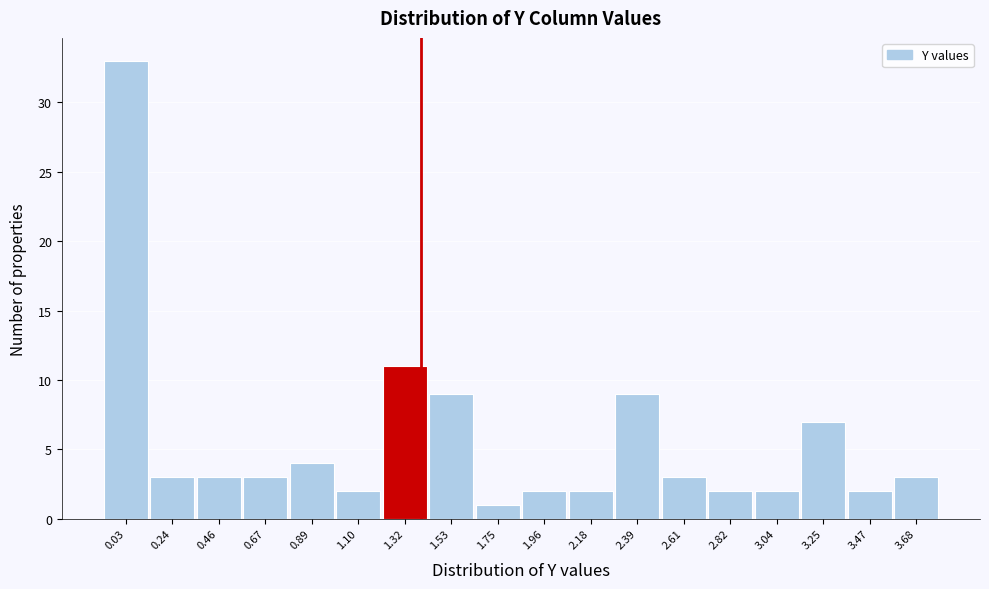

Reading right to left, transcribe all the data shown in this chart.

3	2	7	2	2	3	9	2	2	1	9	11	2	4	3	3	3	33